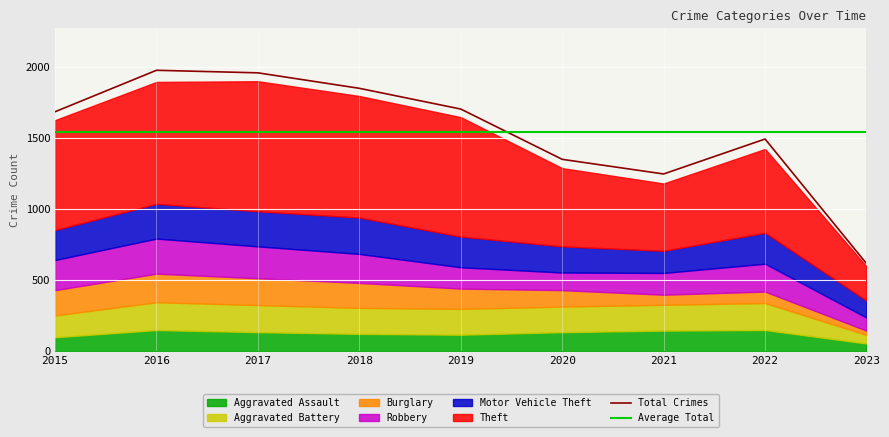

How many distinct data groups are displayed?

6